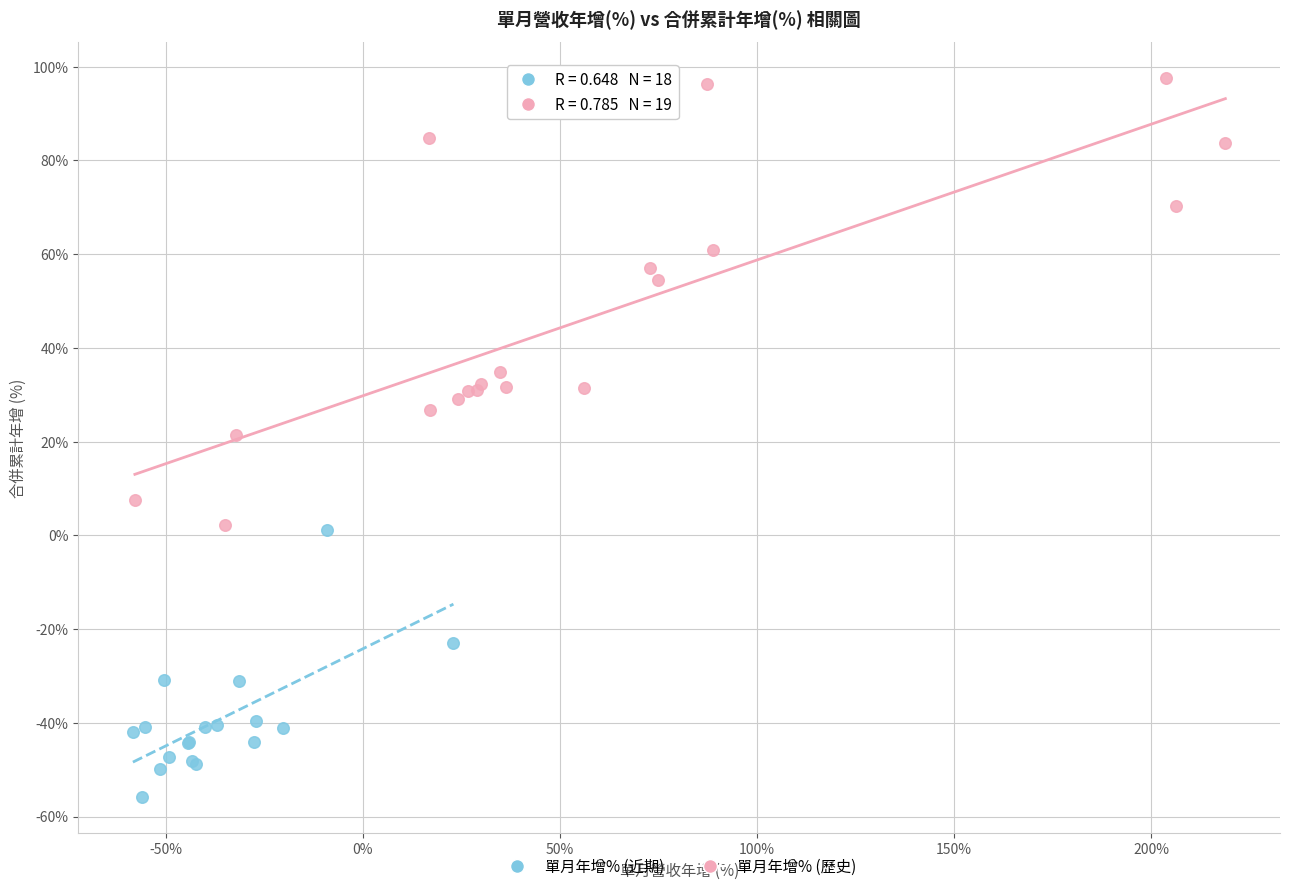

Which series has the largest Y range (max minus min)?

單月年增% (歷史)